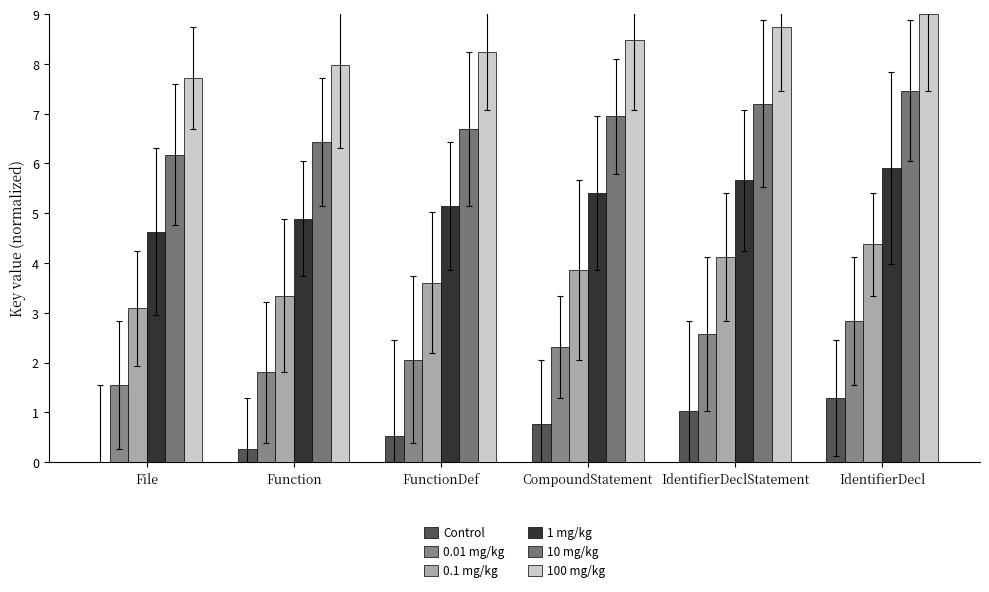

How many series are shown in this chart?

6